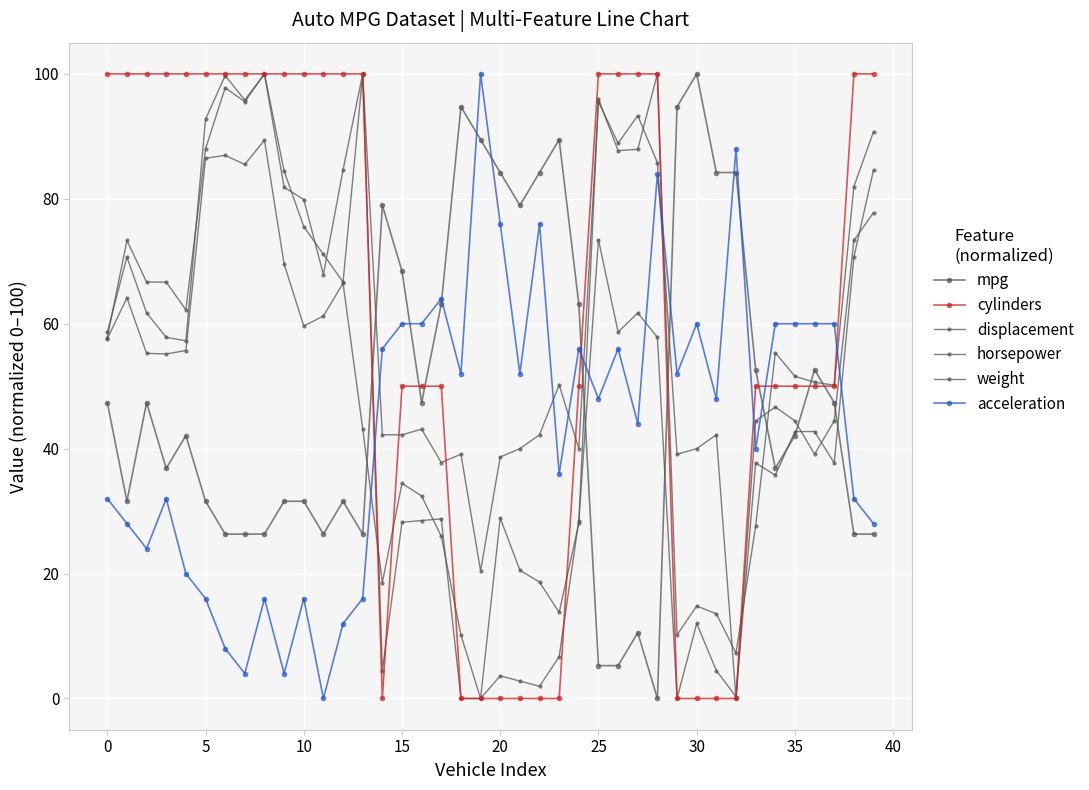

How many positive values does the weight series have?

39